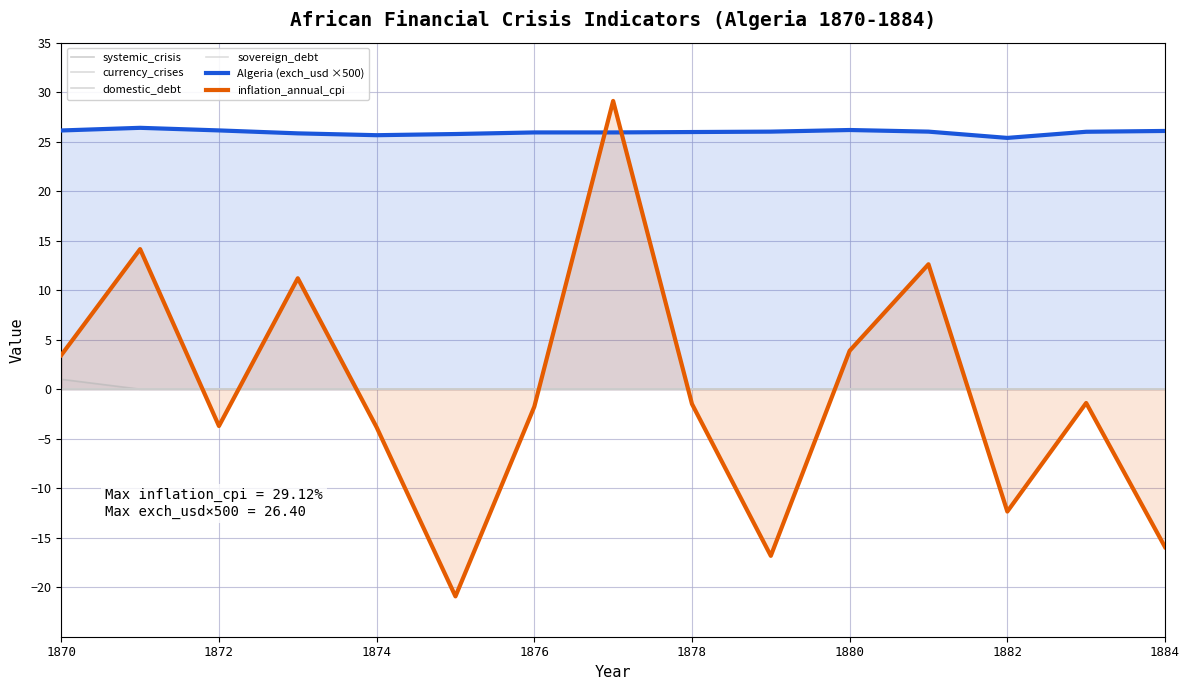

Does the chart display data point markers on the line(s)?

No